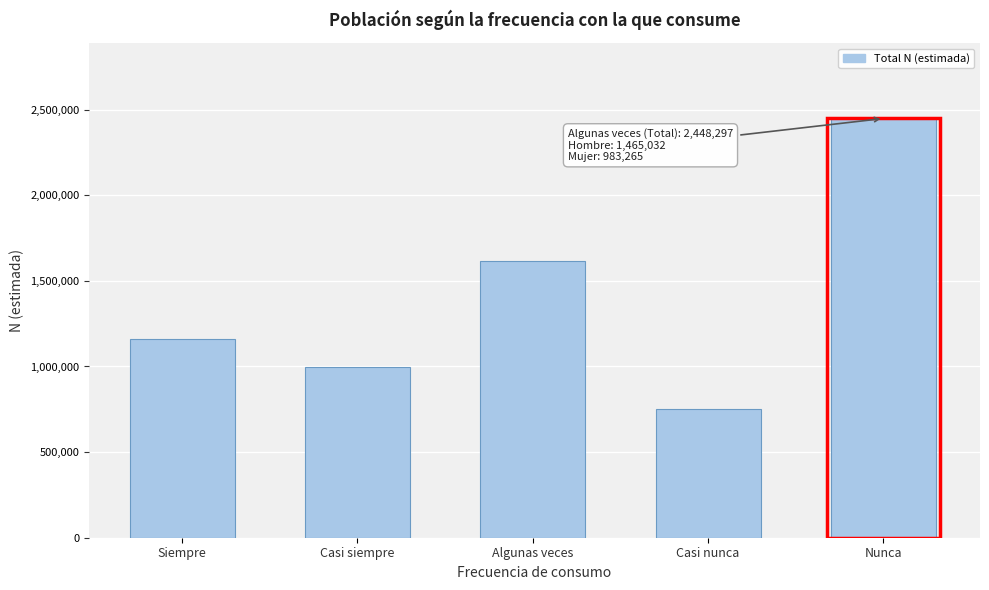

Reading left to right, list all the values displayed in this chart.

1161509	995463	1613448	752089	2448297